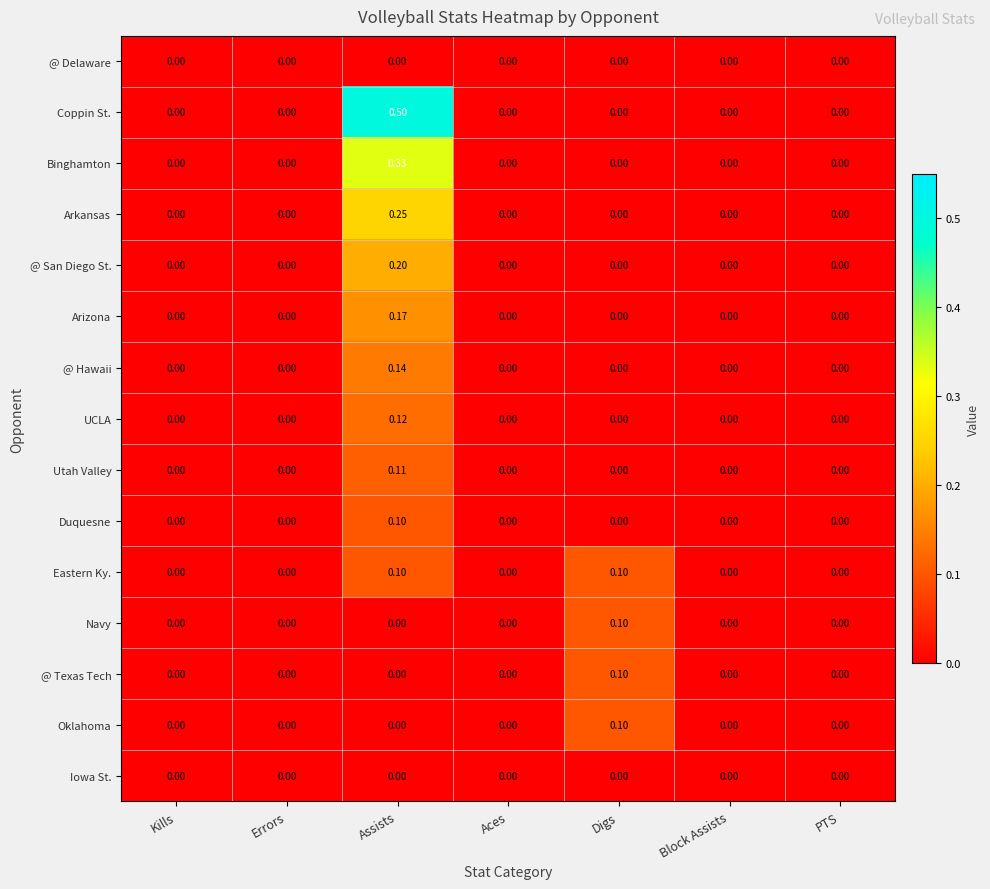

Which label corresponds to the largest value in the chart?

Assists